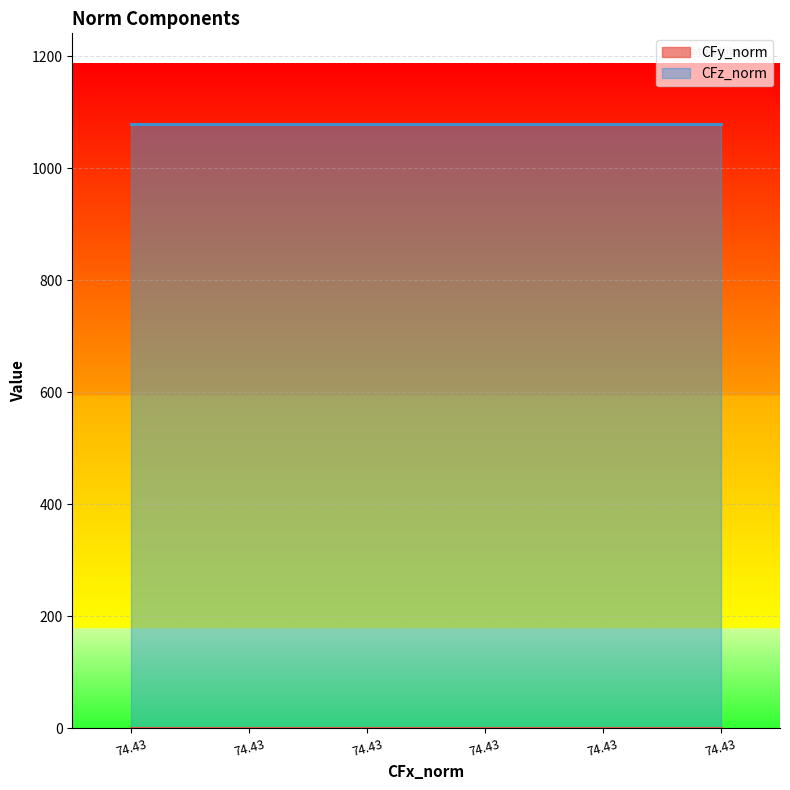

What is the total value across all series at 74.42904231895317?

1078.9